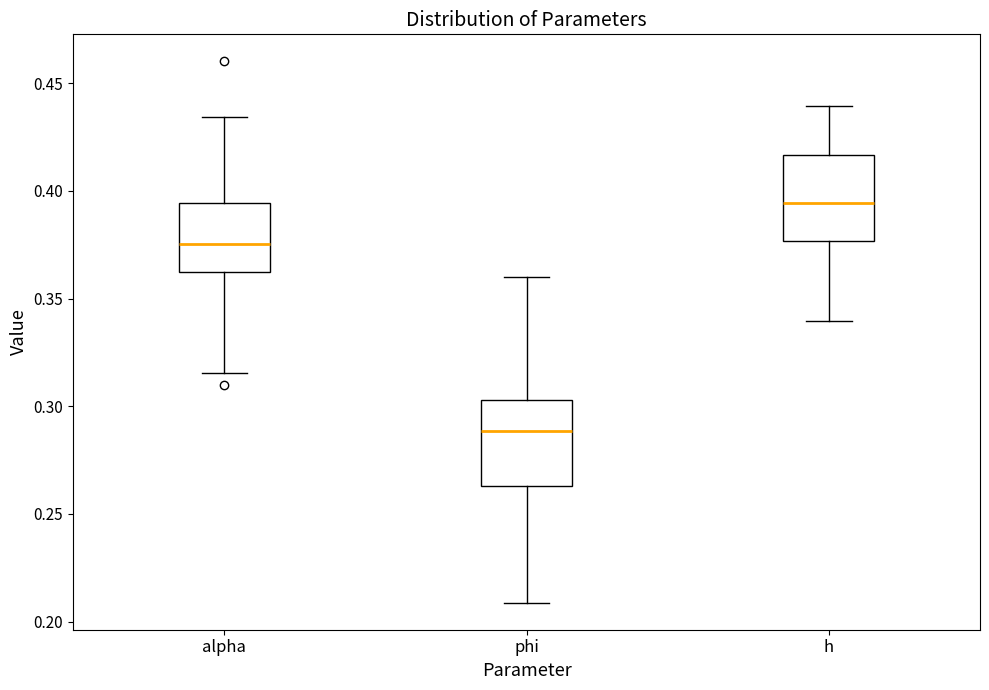

Where does the median line of the box for alpha sit on the y-axis? The values are not printed on the chart, so give them approximately, as read against the axis.

0.375